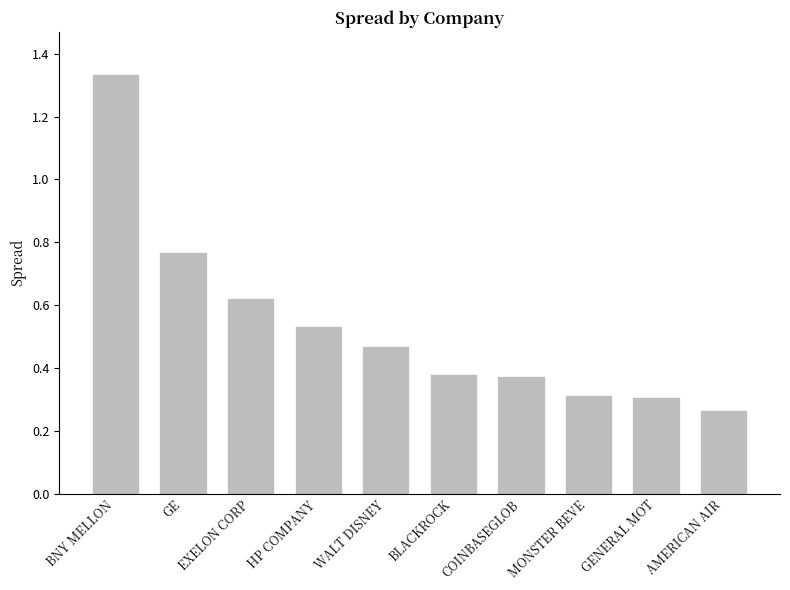

True or false: the data shows 0.3 at WALT DISNEY.

False